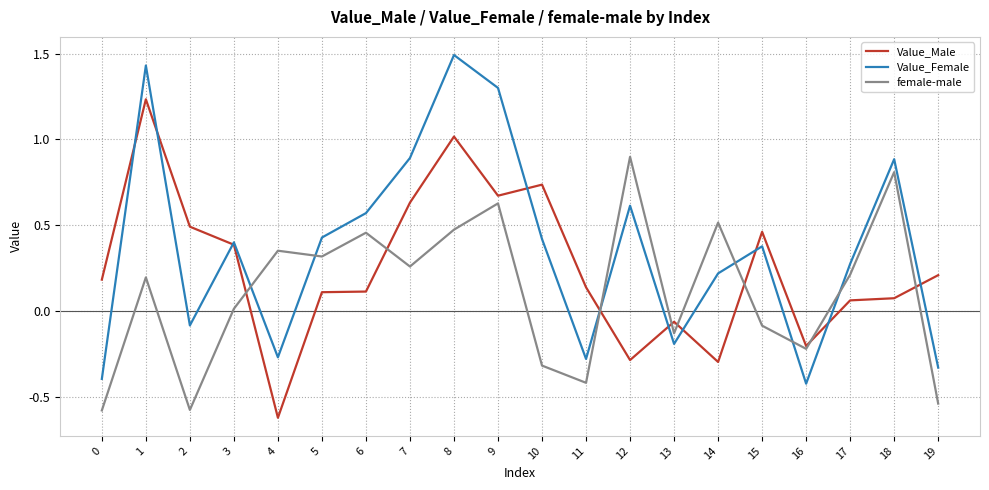

What is the sum of the Value_Male values at 1 and 18?

1.3